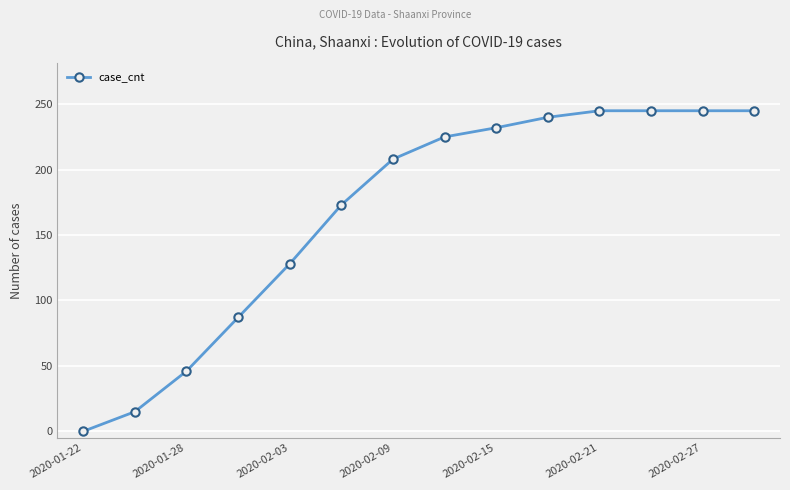

What is the value of the 4th point from the left?

87